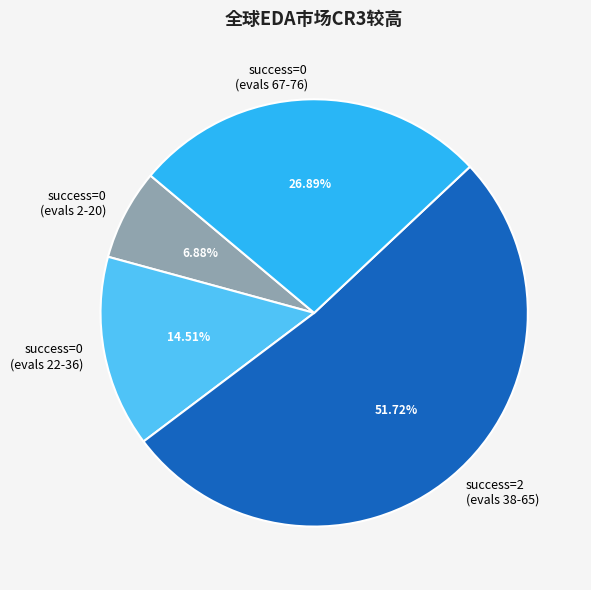

Is the sum of success=0 (evals 67-76) and success=0 (evals 22-36) greater than half?

No